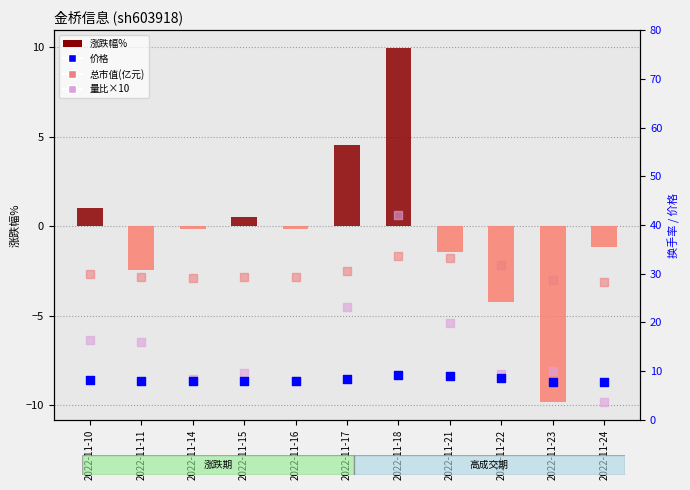

What are all the series names shown in the legend?

涨跌幅%, 价格, 总市值(亿元), 量比×10